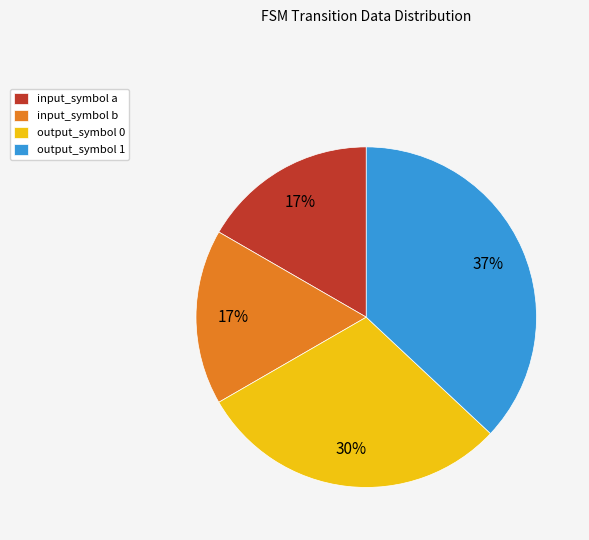

Which slice is the largest?

output_symbol 1